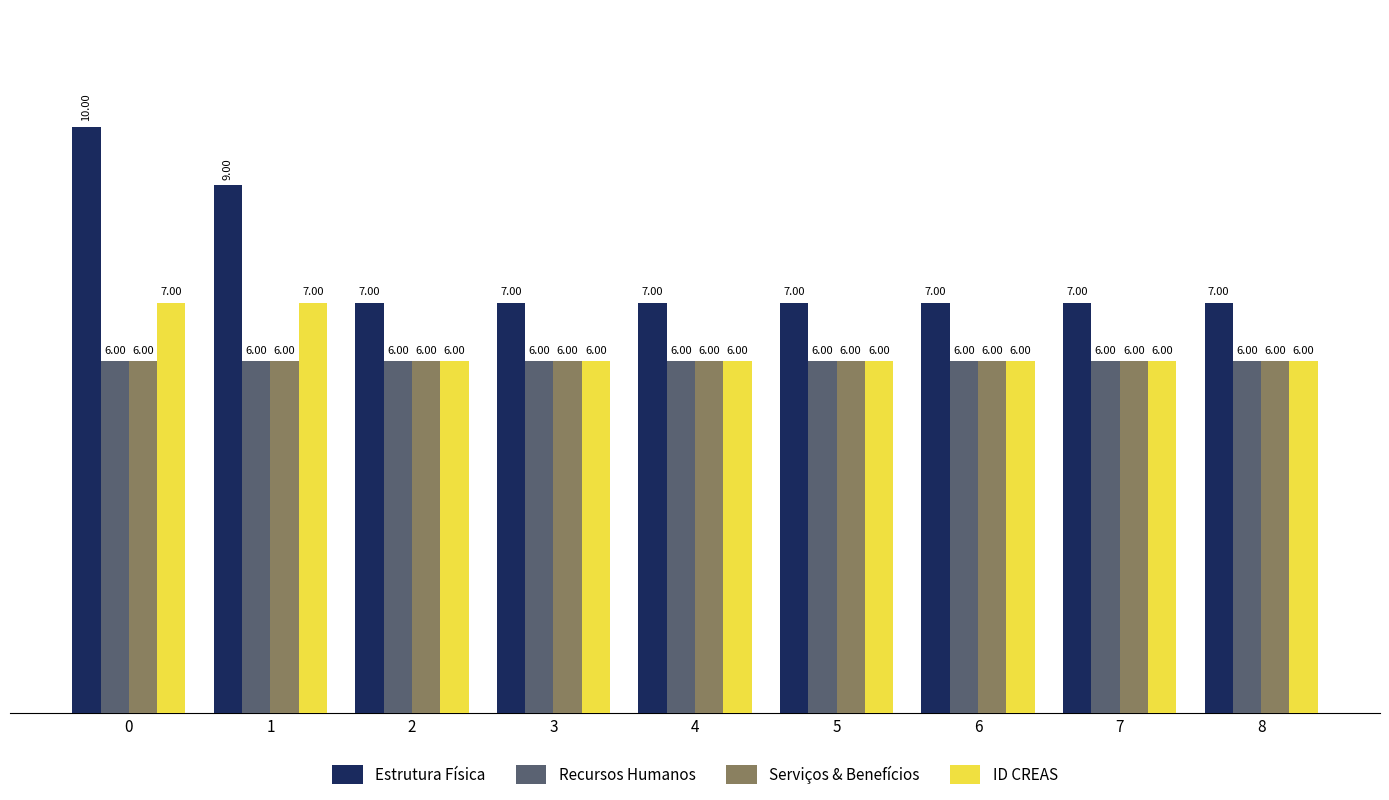

Which series has the widest spread of values?

Estrutura Física